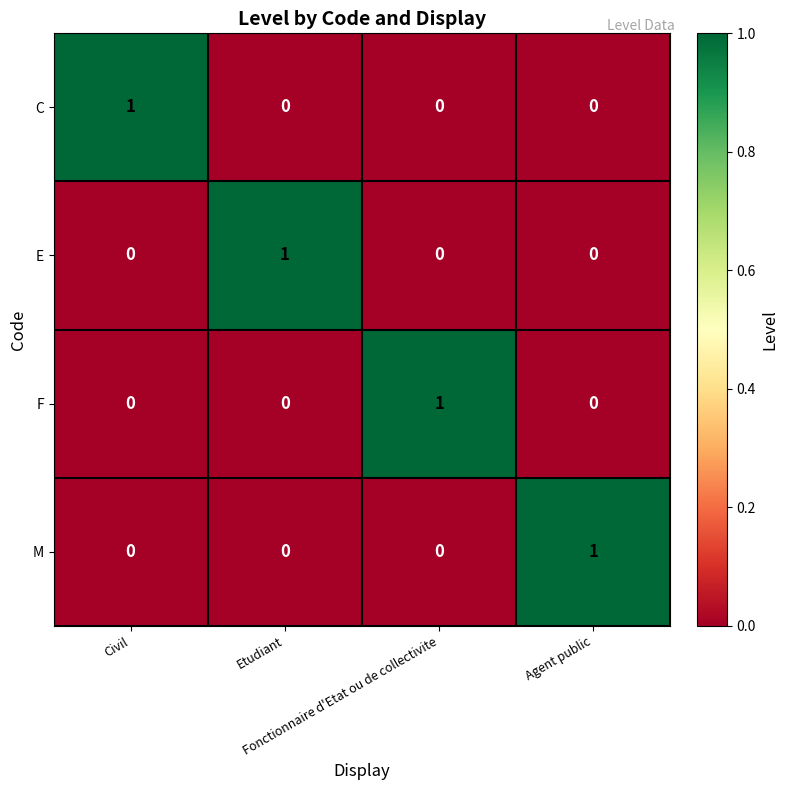

How many F values are between 0 and 1?

4